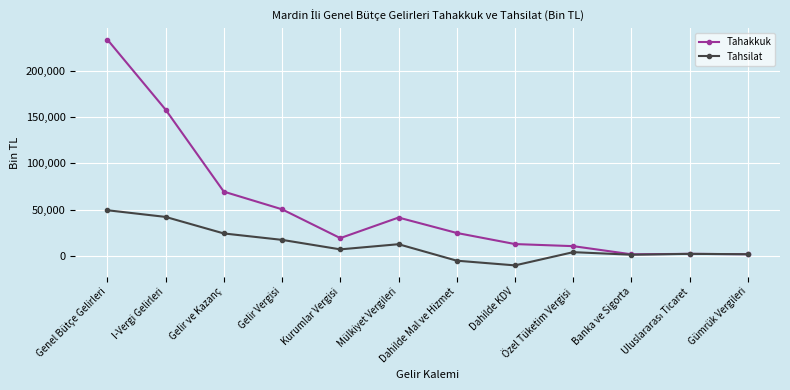

Rank the series at Dahilde KDV from lowest to highest value.

Tahsilat, Tahakkuk